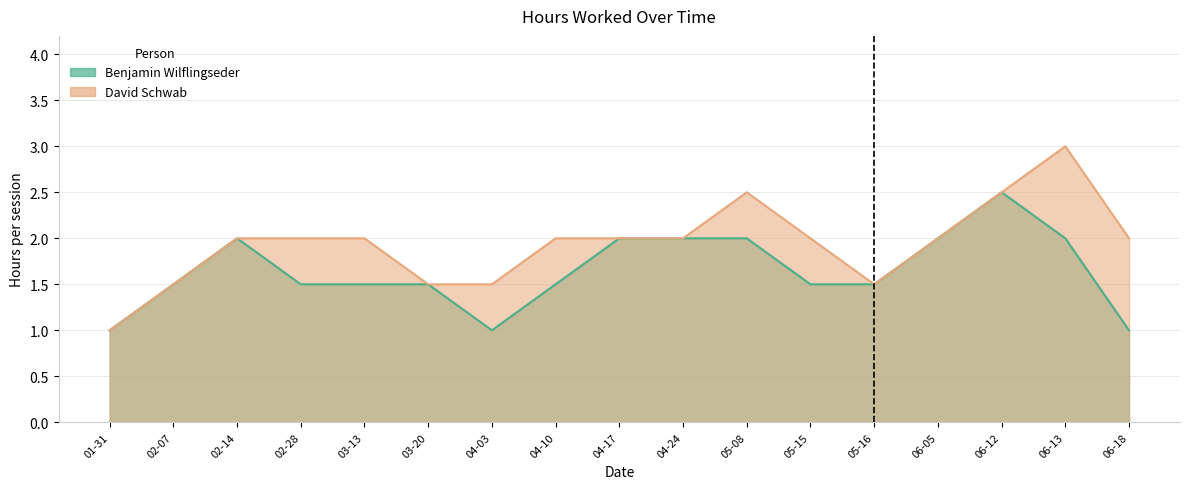

The value of Benjamin Wilflingseder at 2024-04-24 is 4. True or false?

False